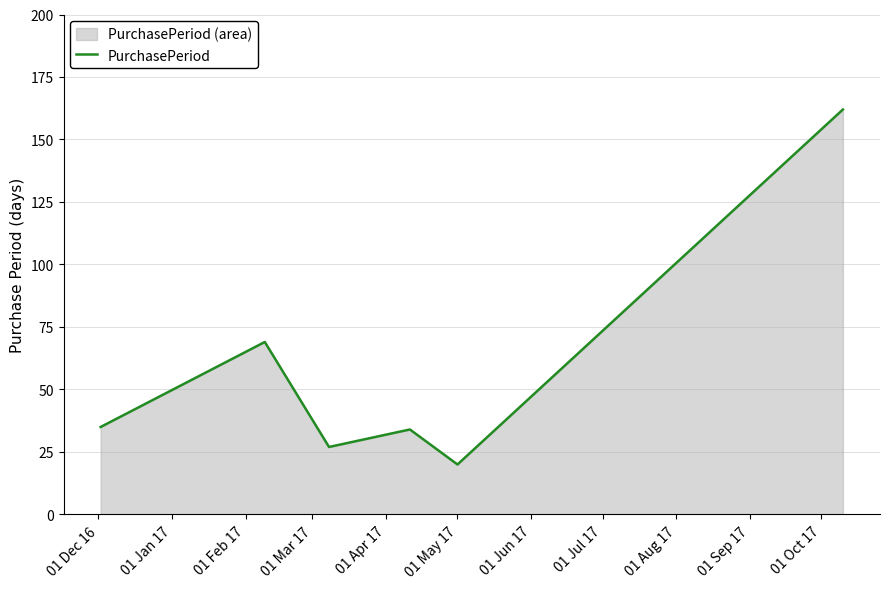

How many categories are shown in the chart?

6